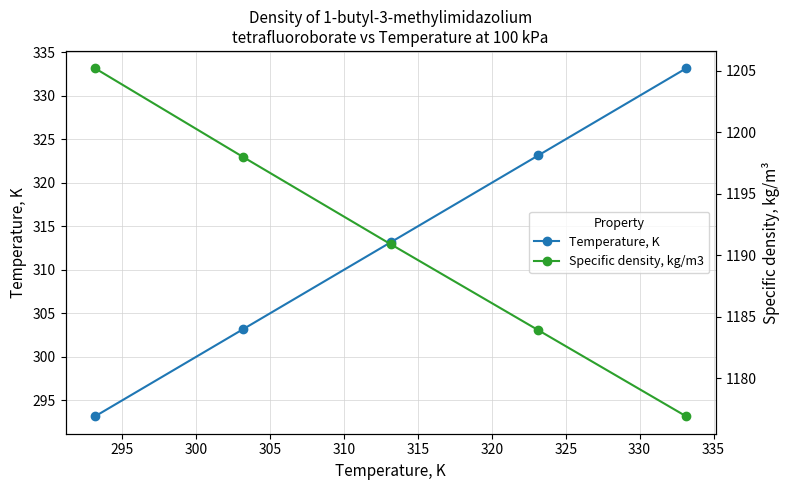

What is the maximum value for Specific density, kg/m3?

1205.2